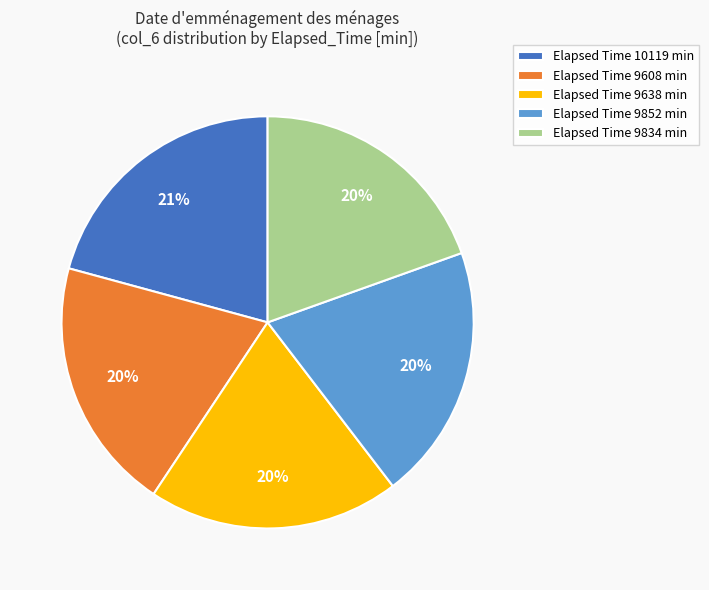

To the nearest percent, what is the difference between the largest and smallest slice percentages?

1%